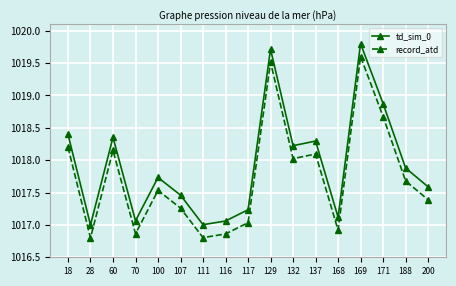

Is this an area chart (filled region under the line)?

No